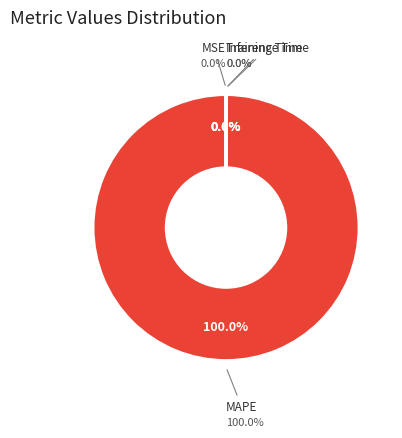

To the nearest percent, what is the difference between the Inference Time and MAPE slice percentages?

100%